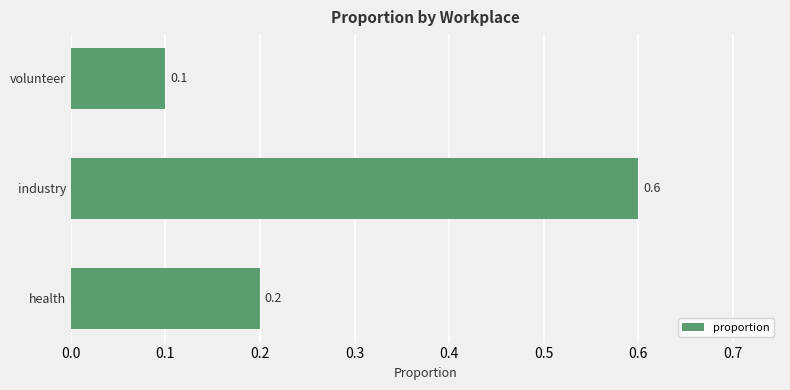

What is the minimum value shown in the chart?

0.1